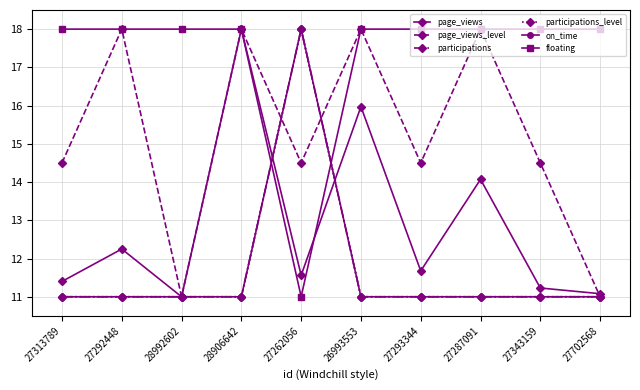

Which series has the largest range (max minus min)?

page_views